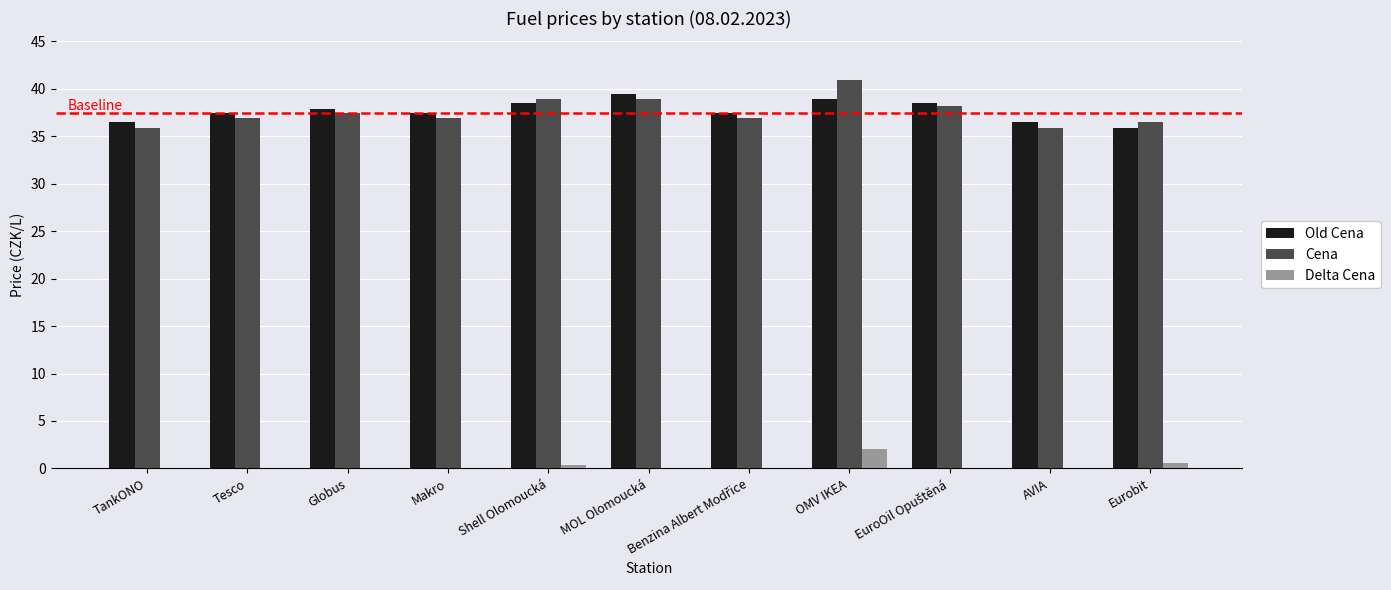

What is the sum of the Old Cena values at Benzina Albert Modřice and Shell Olomoucká?

76.0